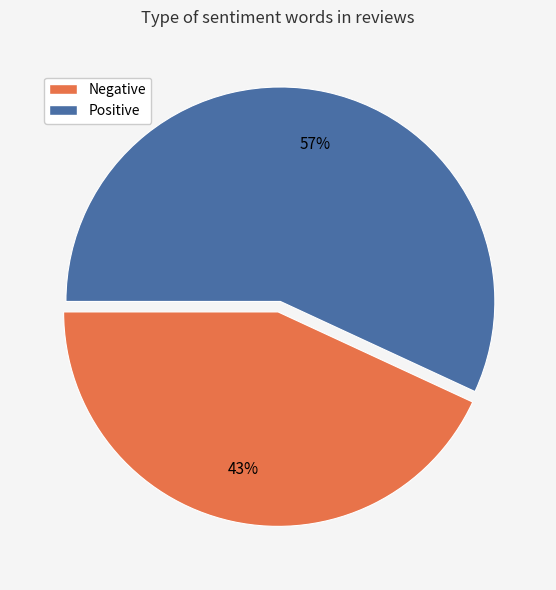

Which category has the biggest portion of the pie?

Positive